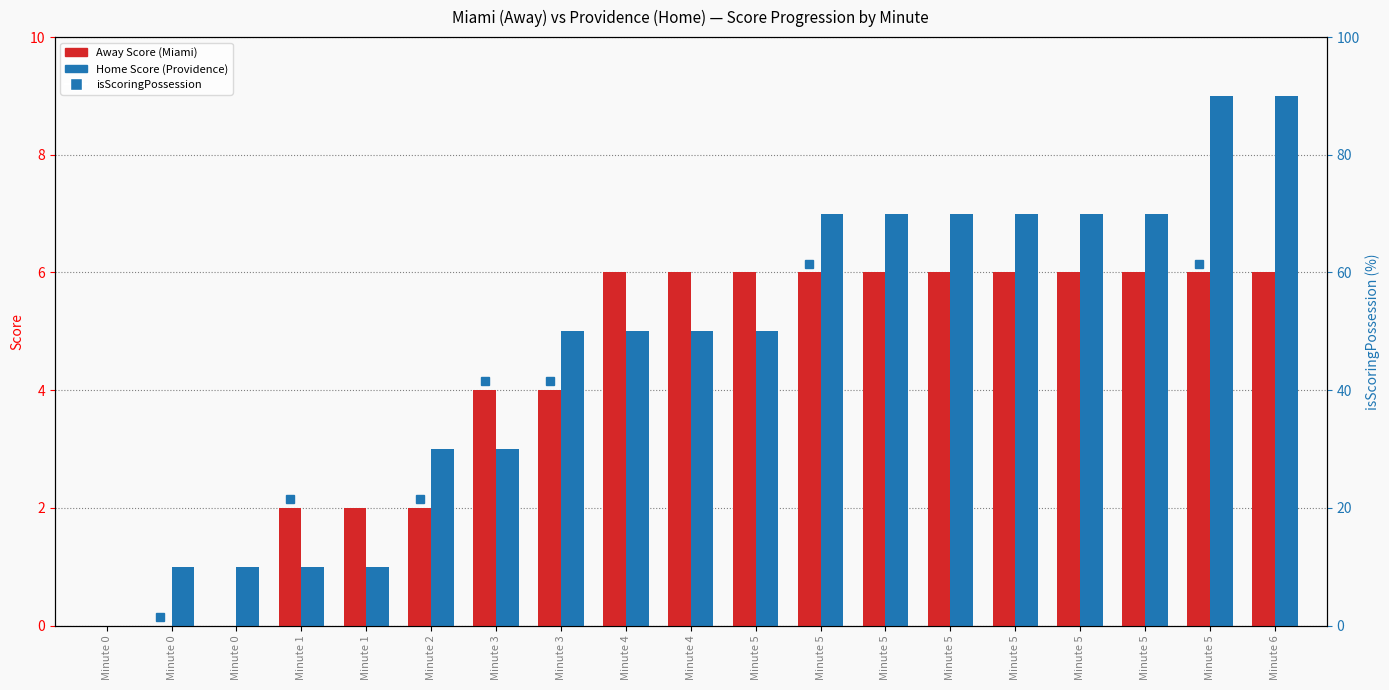

What is the highest value of the Home Score series?

9